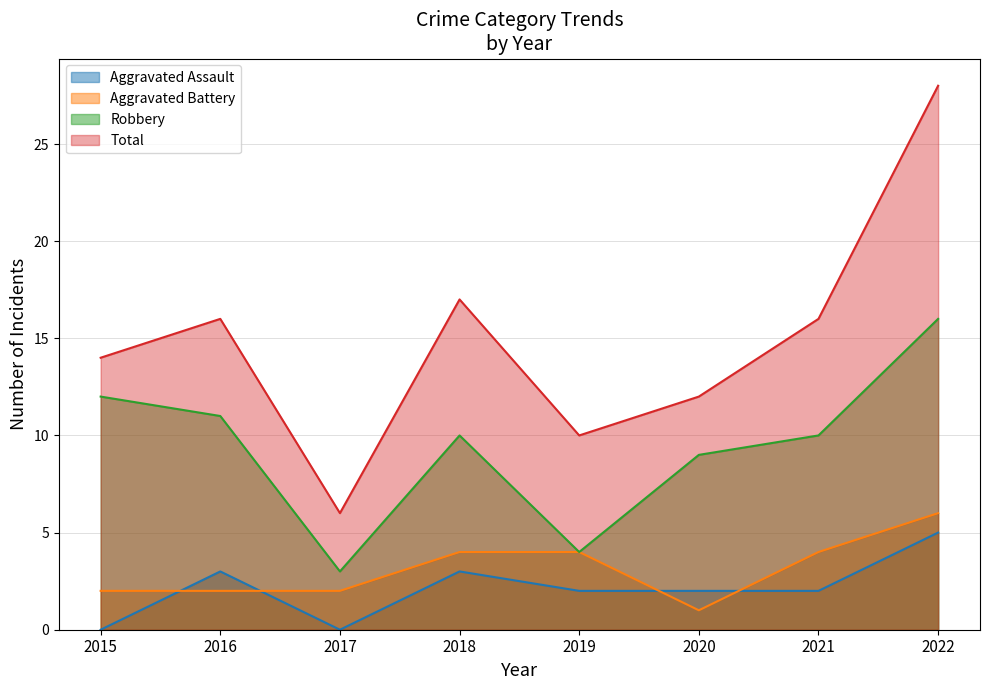

What is the spread (max minus min) of values at 2021?

14